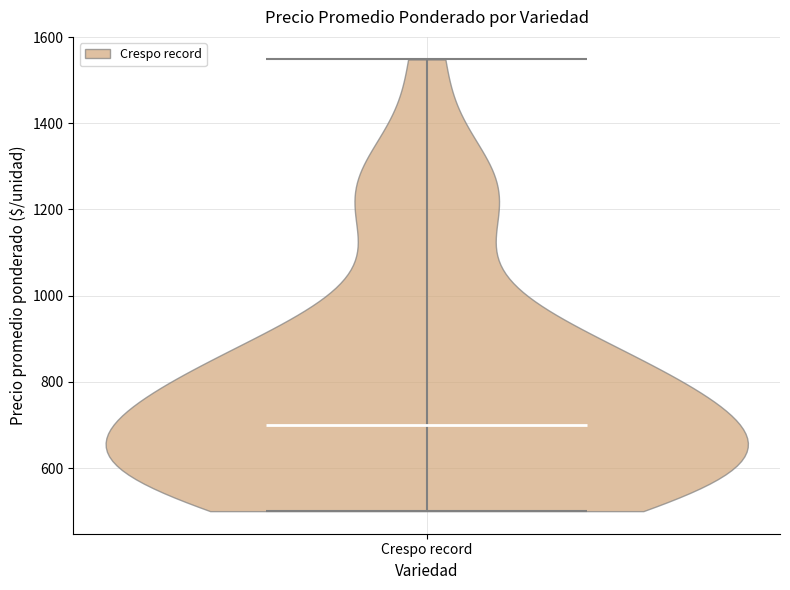

Read this violin plot against the y-axis: where its median line is, and the lowest and highest points the violin reaches. The values are not printed on the chart, so give them approximately, as read against the axis.

median line 700, lowest point 500, highest point 1540